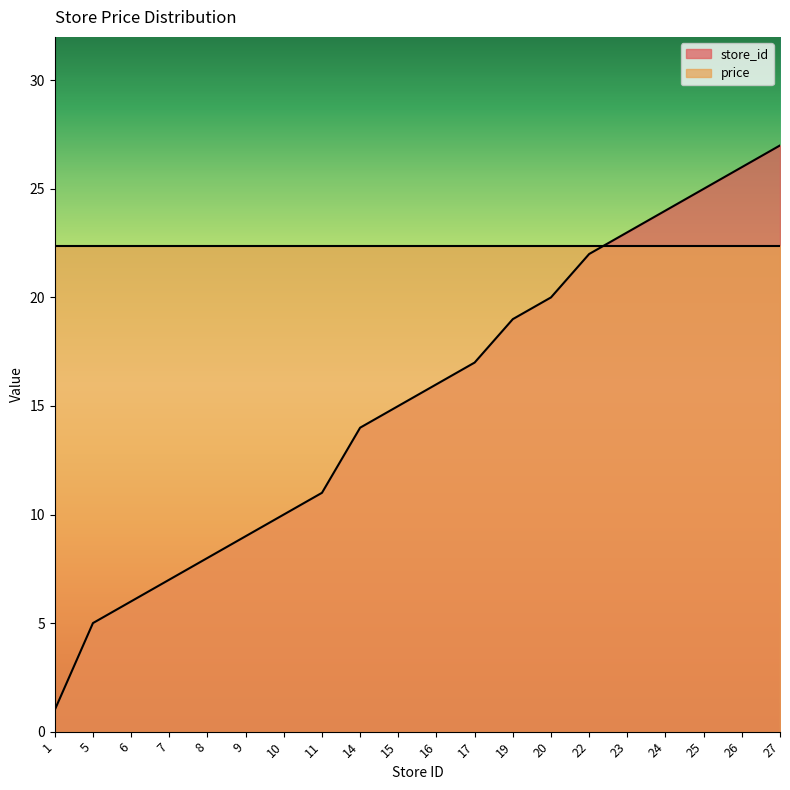

How many lines are shown in the chart?

2